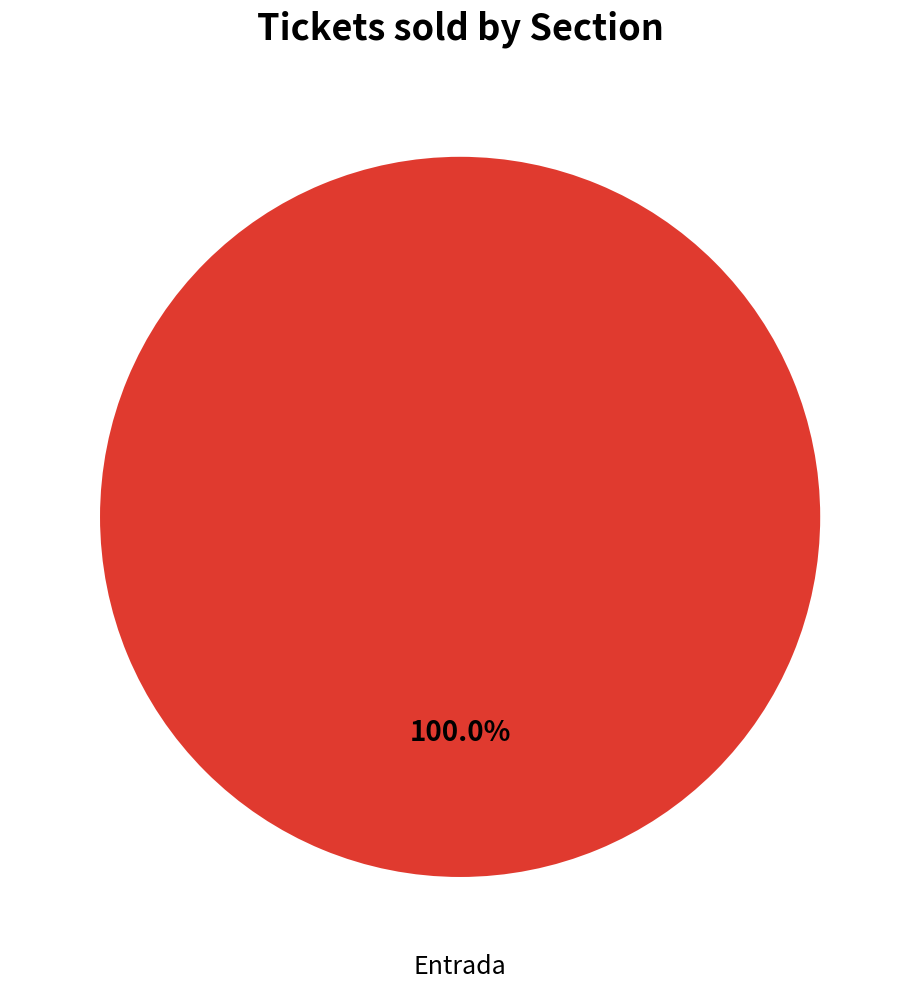

Does Entrada represent more than half of the total?

Yes